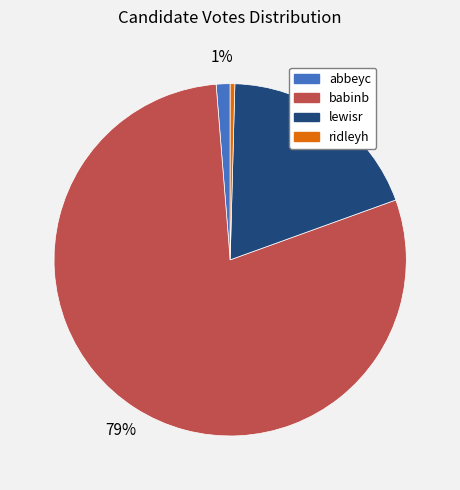

To the nearest percent, what portion does lewisr represent?

19%